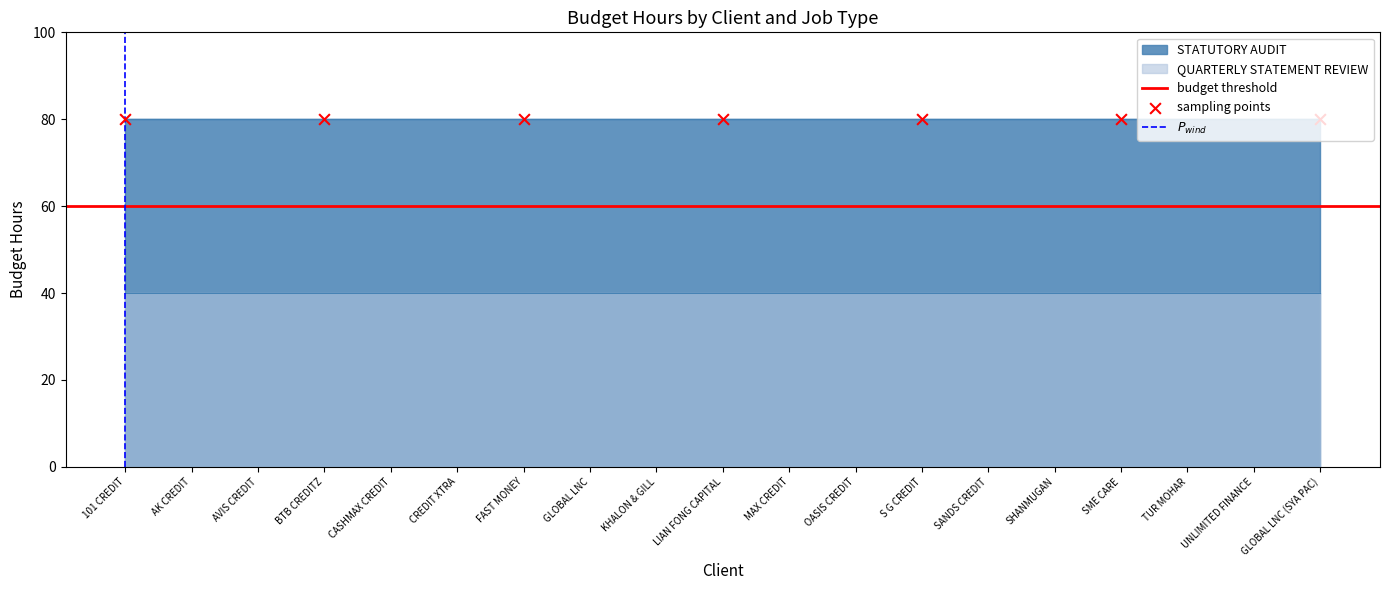

Which series has the largest Y range (max minus min)?

STATUTORY AUDIT